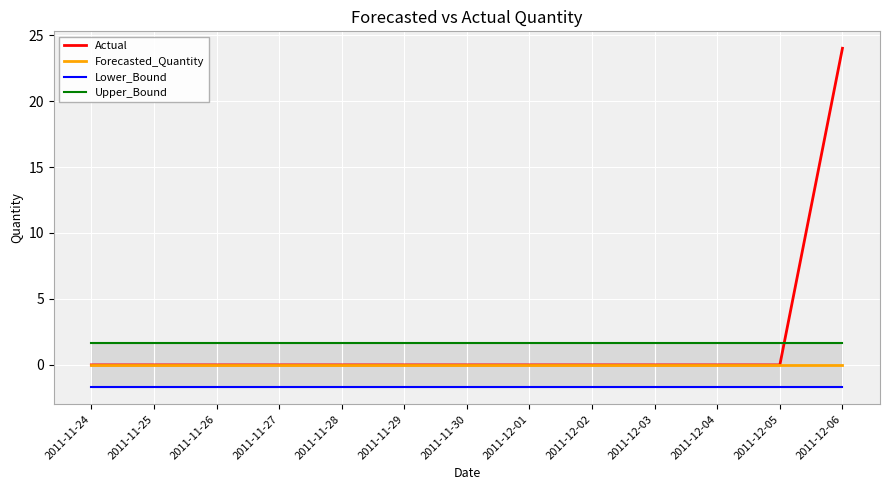

Which series changed the most between 2011-12-01 and 2011-12-06?

Actual